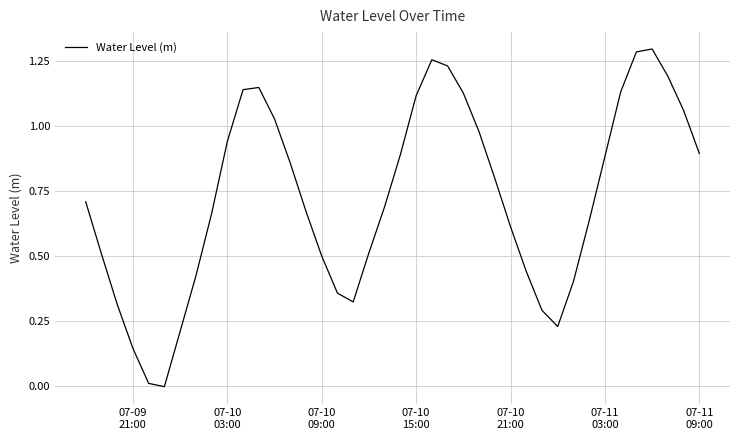

Does the chart display data point markers on the line(s)?

No